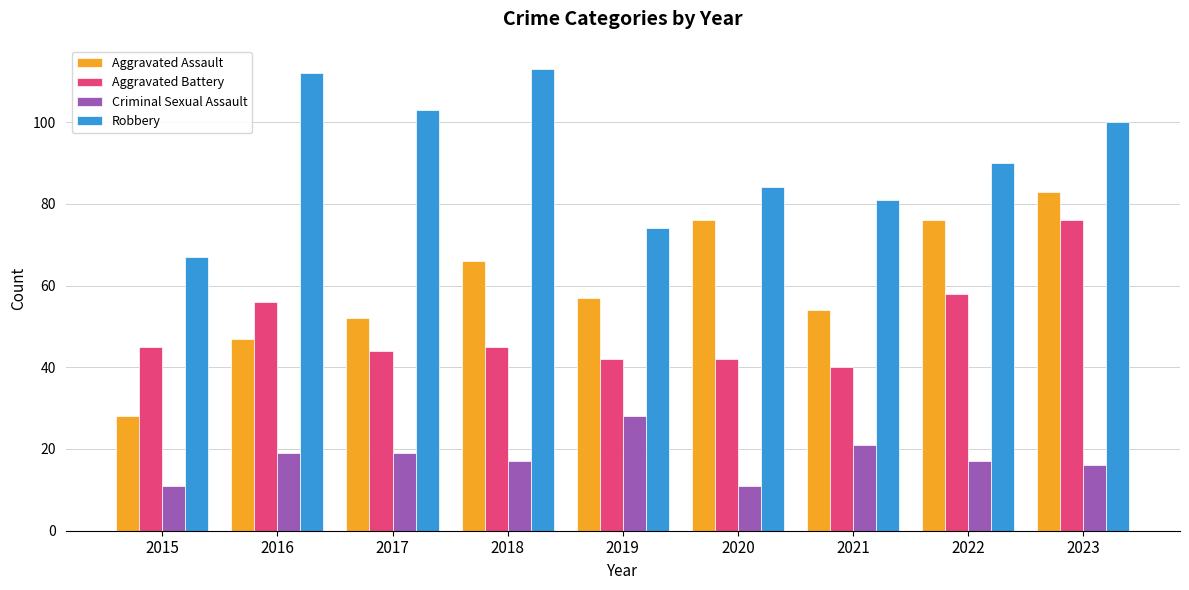

The value of Aggravated Battery at 2021 is 20. True or false?

False